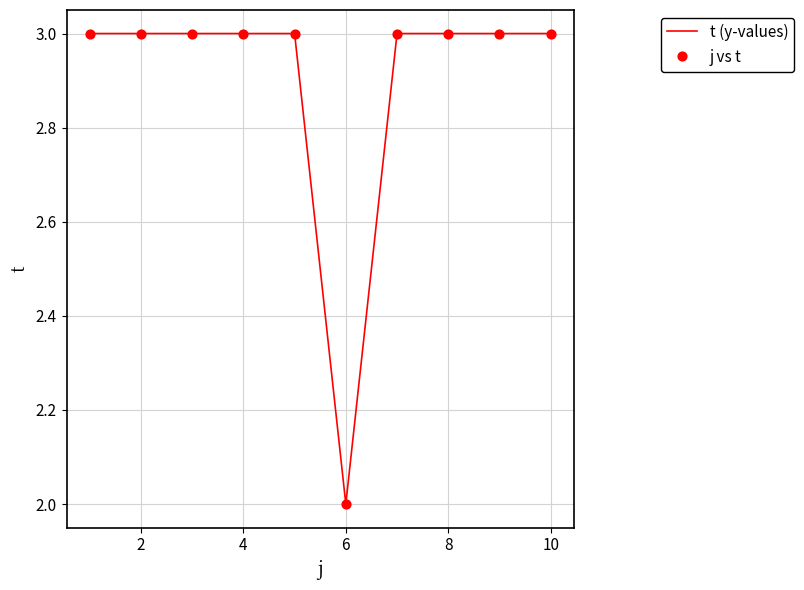

What is the maximum value shown in the chart?

3